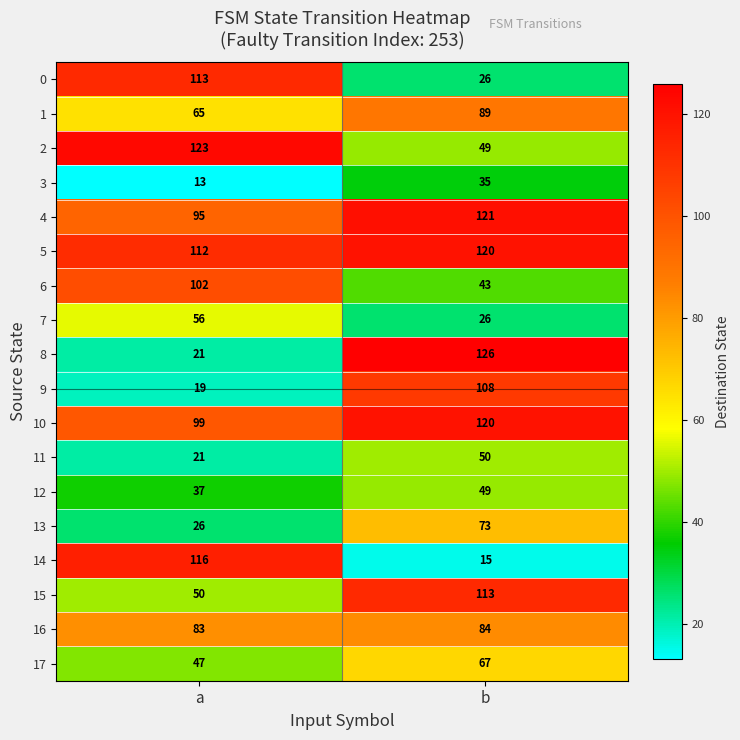

What is the difference between the highest and lowest values at b?

111